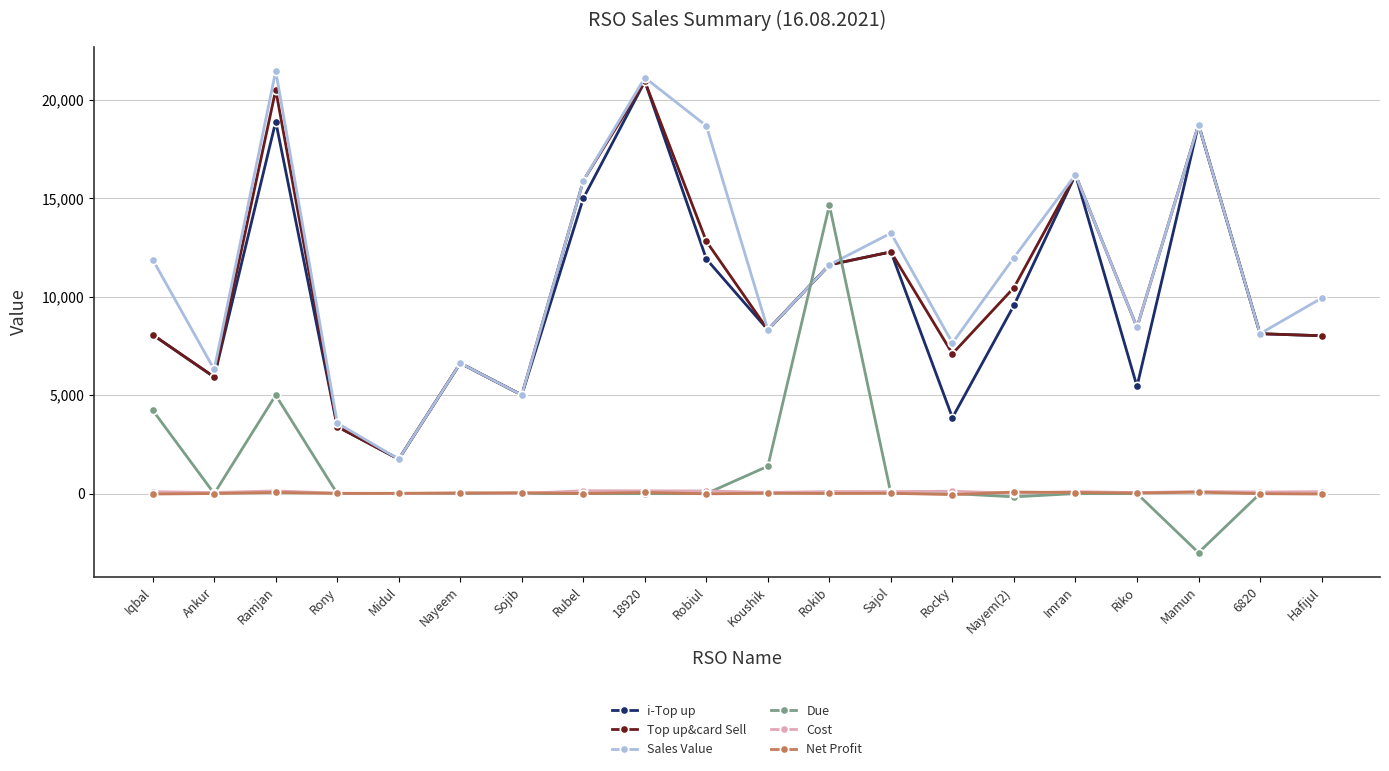

Where does the Due series first go above 0?

Iqbal